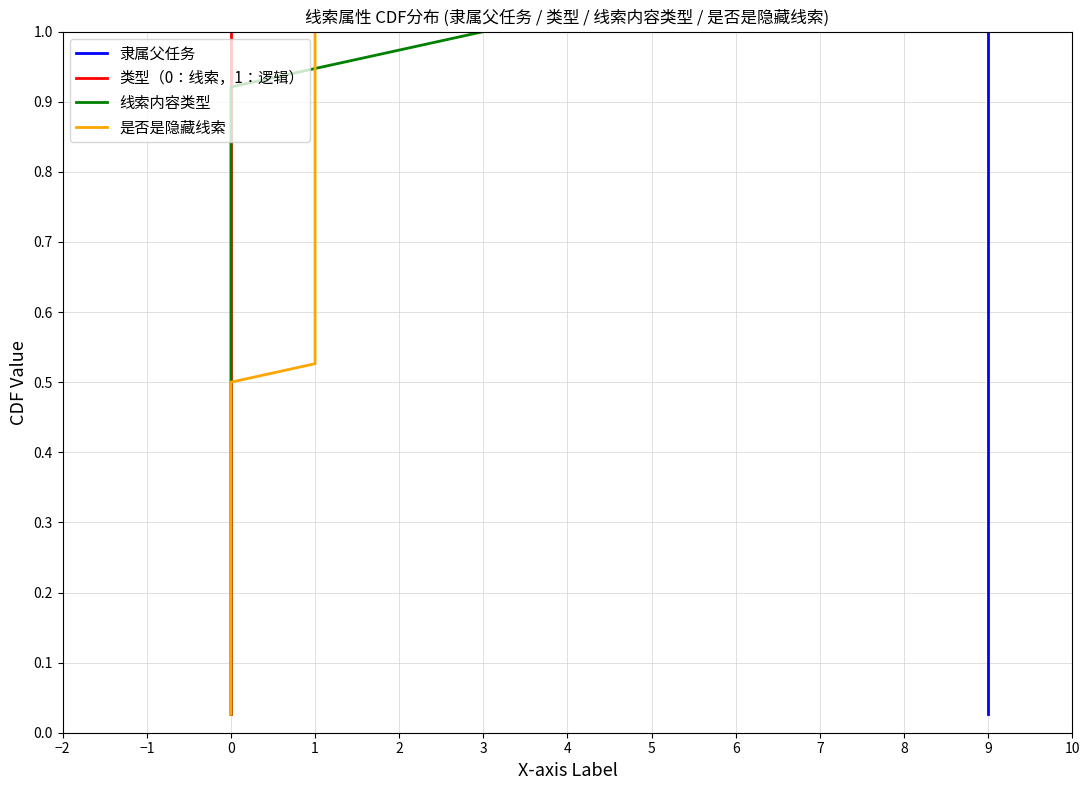

How many lines are shown in the chart?

4